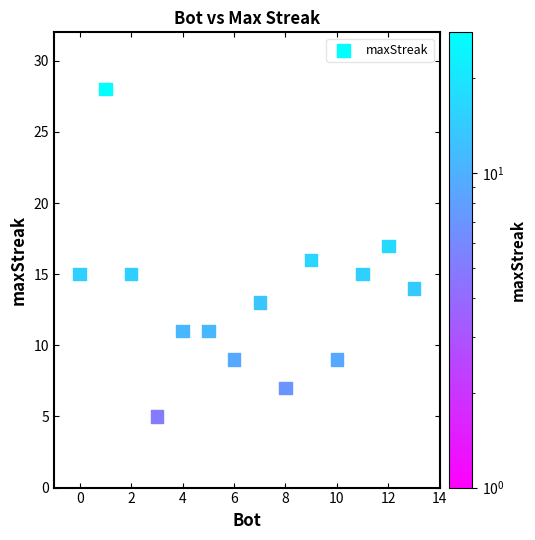

What is the range of X values (max minus min)?

13